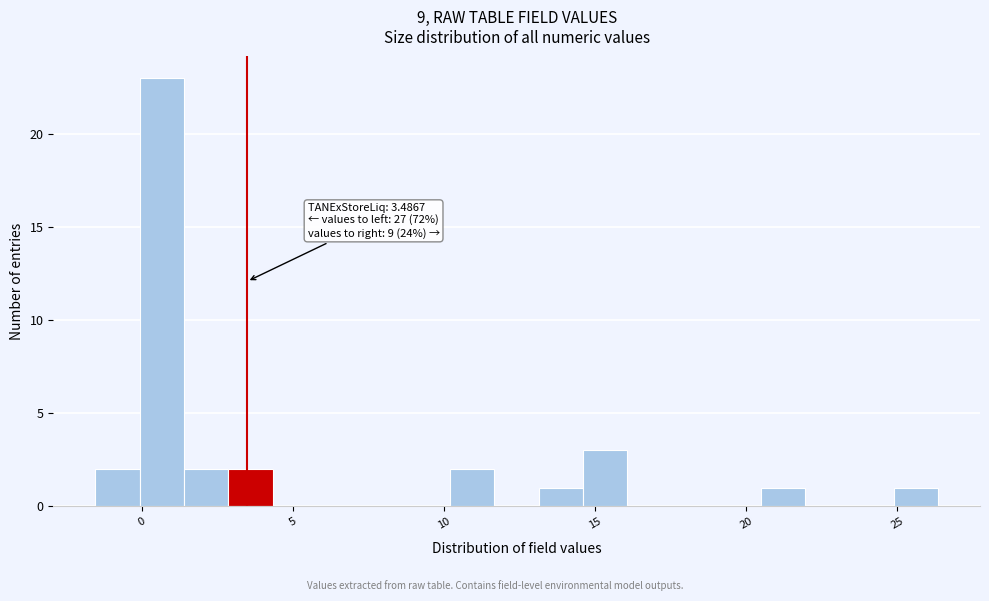

Around what value on the x-axis is the tallest bar? Give the approximate position of its centre, as read against the axis.

0.5